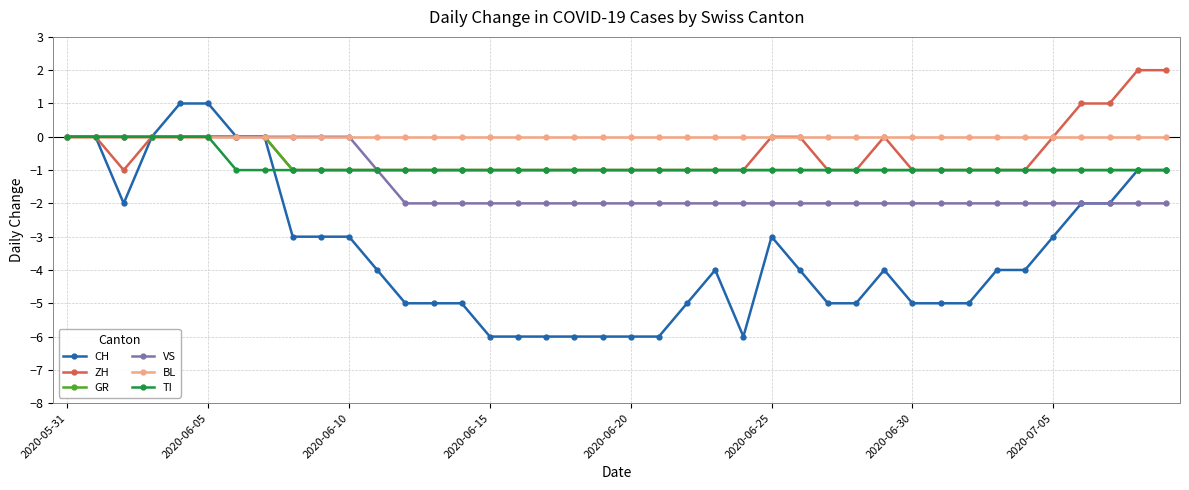

What is the difference between the maximum and minimum values in the ZH series?

3